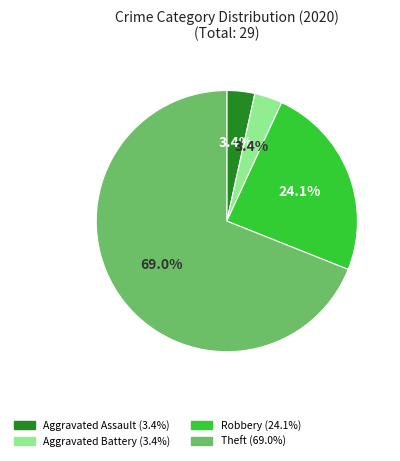

Does any single category account for the majority?

Yes